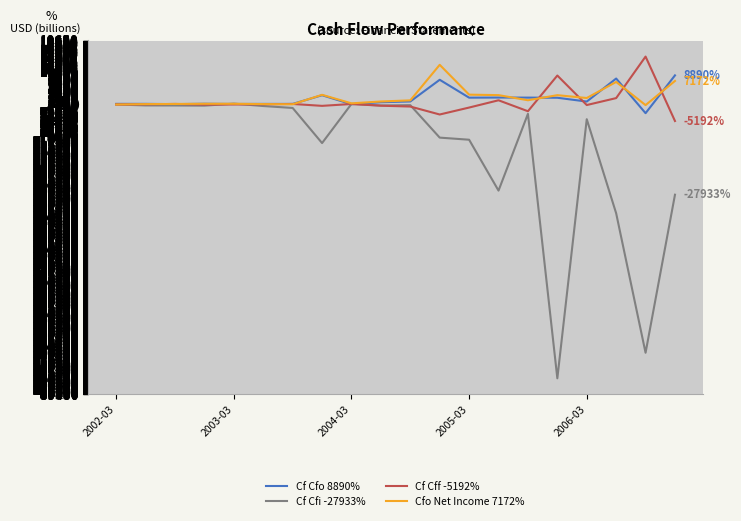

Which series has the largest range (max minus min)?

Cf Cfi -27933%